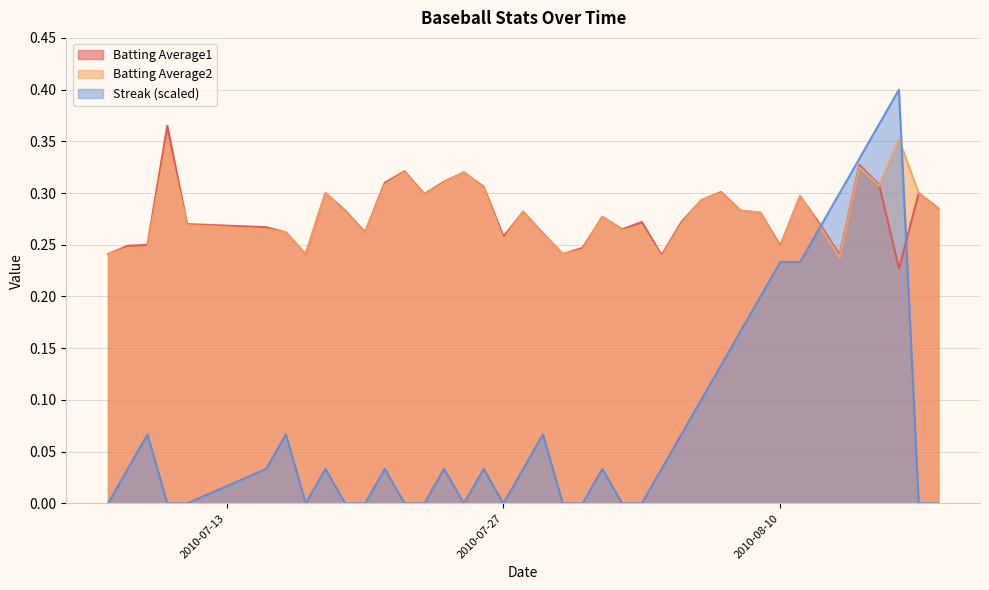

Which series has the widest spread of values?

Streak (scaled)